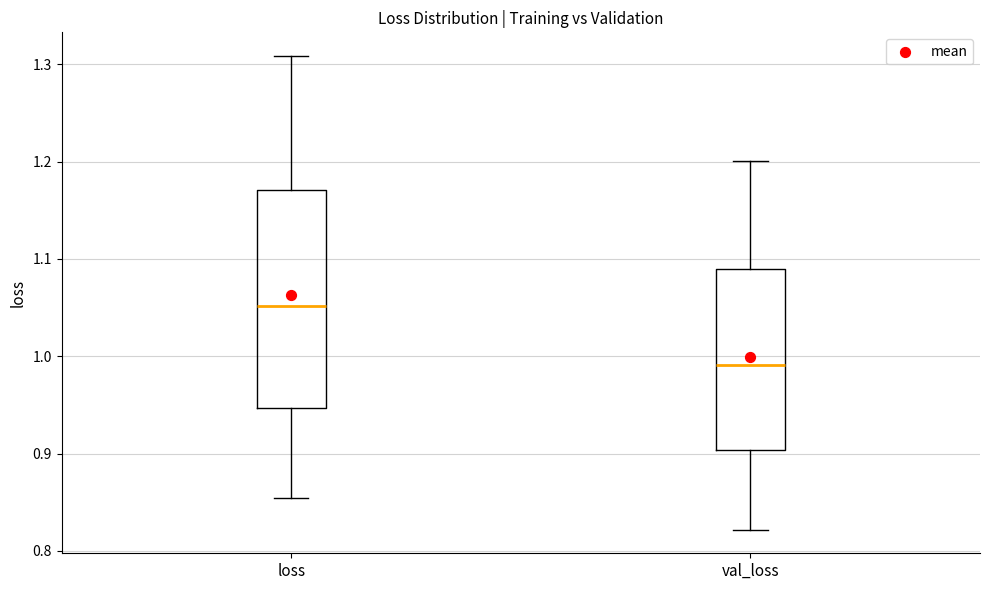

Which box's median line is the highest?

loss